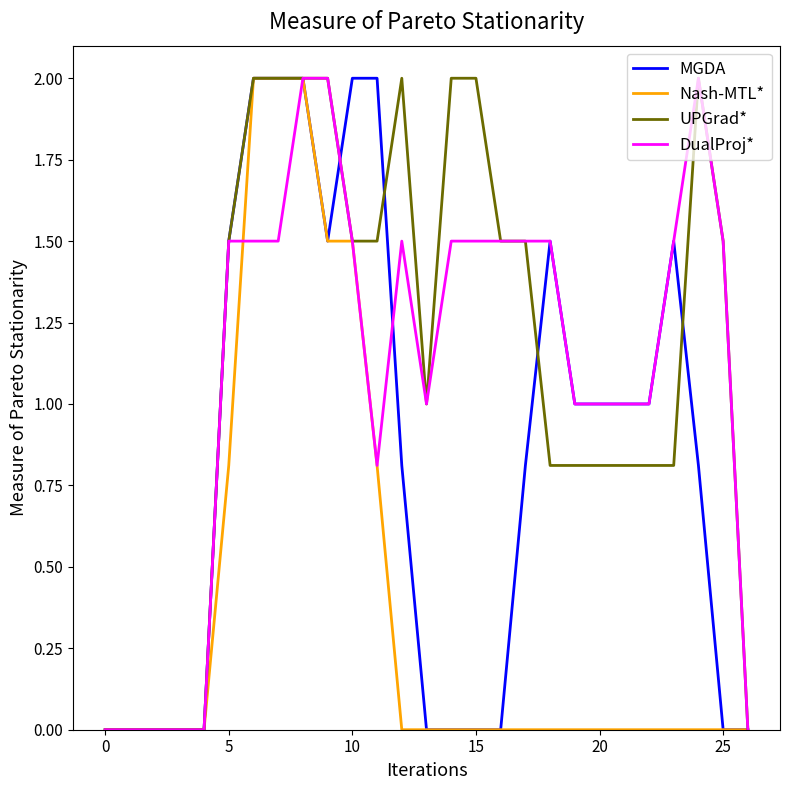

What is the greatest value displayed?

2.0